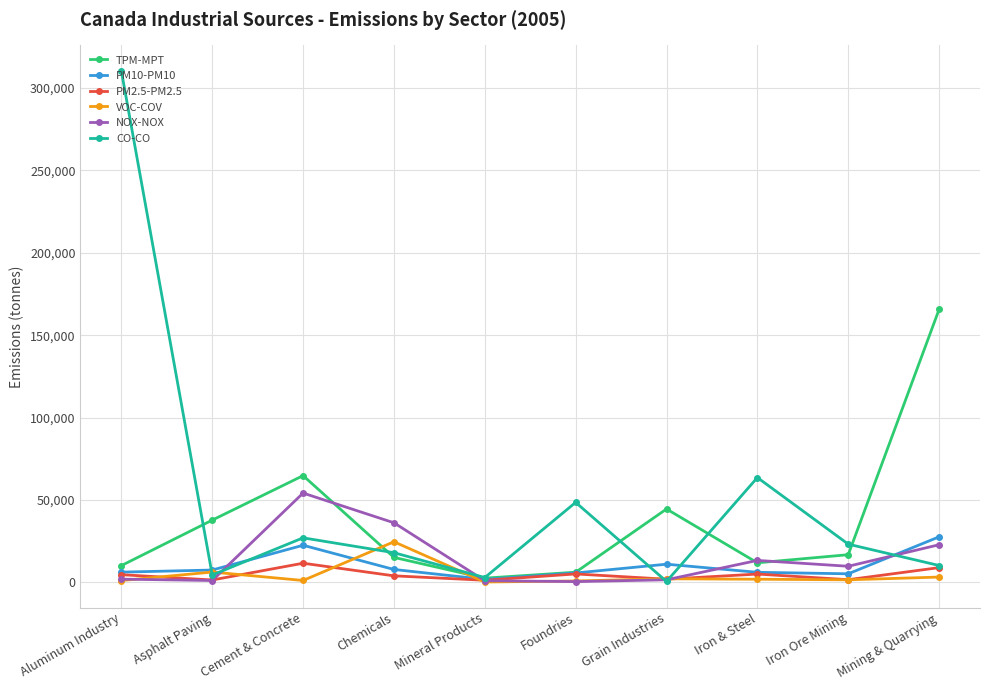

What is the total value across all series at Foundries?

67175